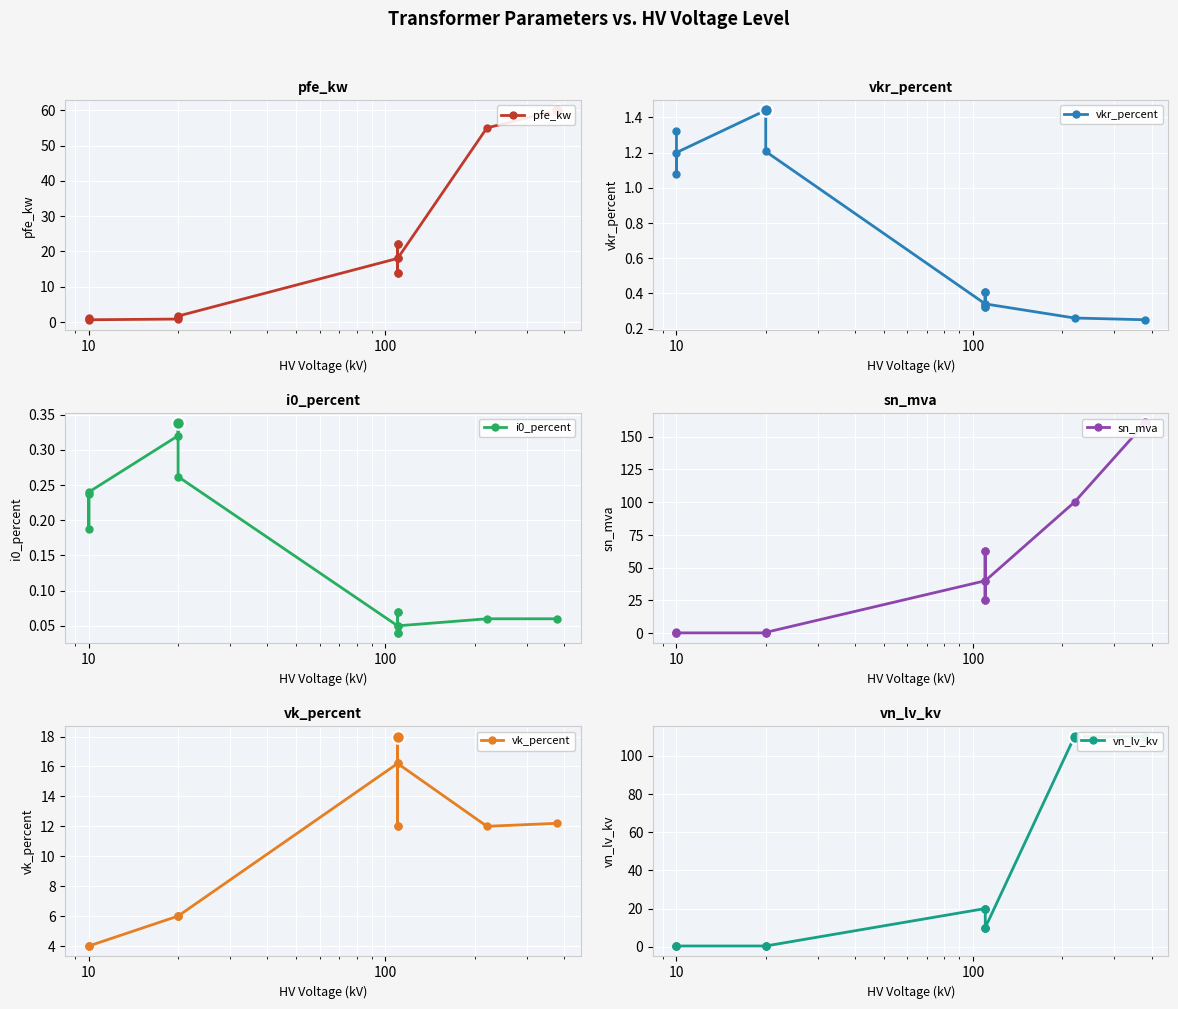

What is the difference between the maximum and second lowest values in the vkr_percent series?

1.2